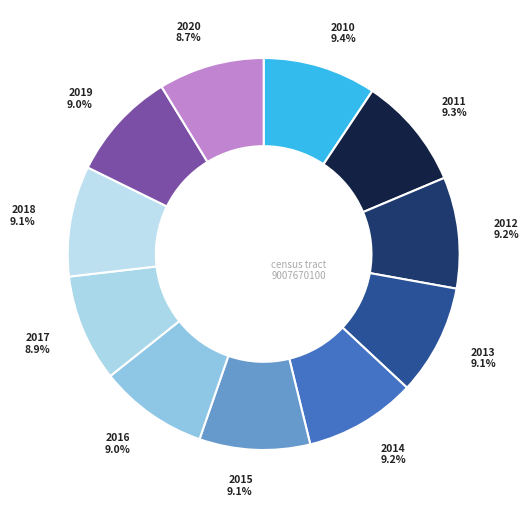

To the nearest percent, what is the difference between the largest and smallest slice percentages?

1%